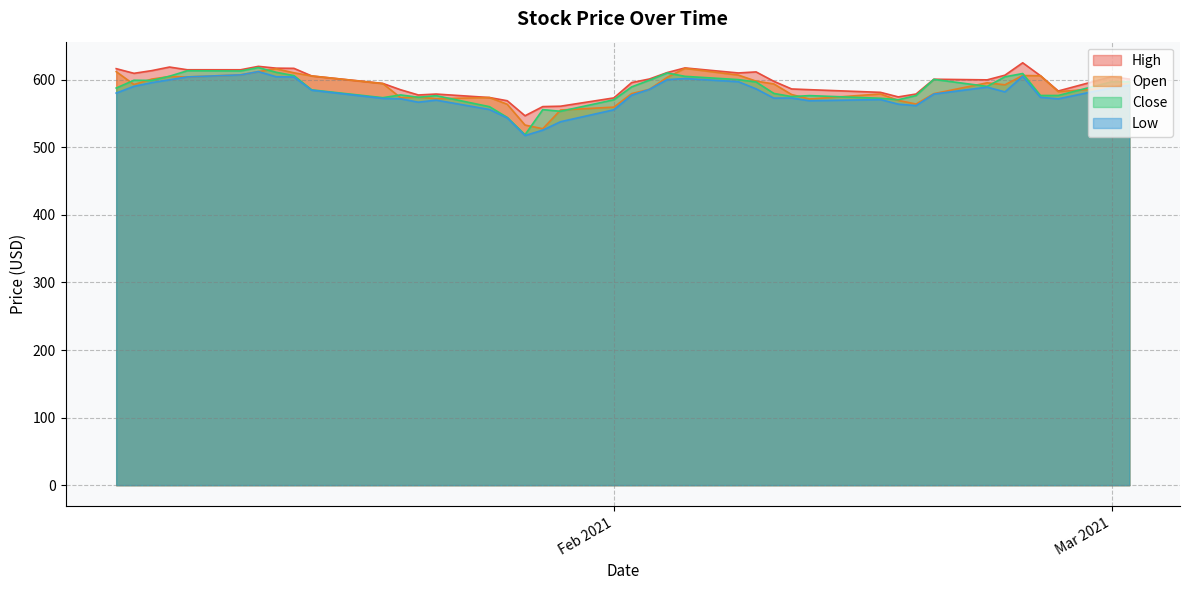

What is the minimum value shown in the chart?

517.4